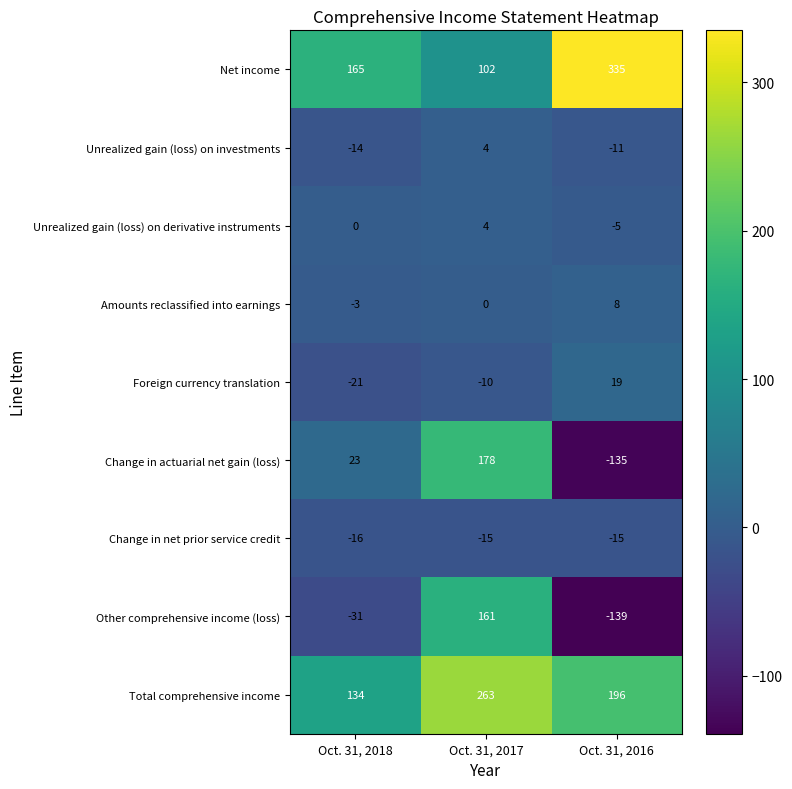

What is the total value across all series at Oct. 31, 2018?

237